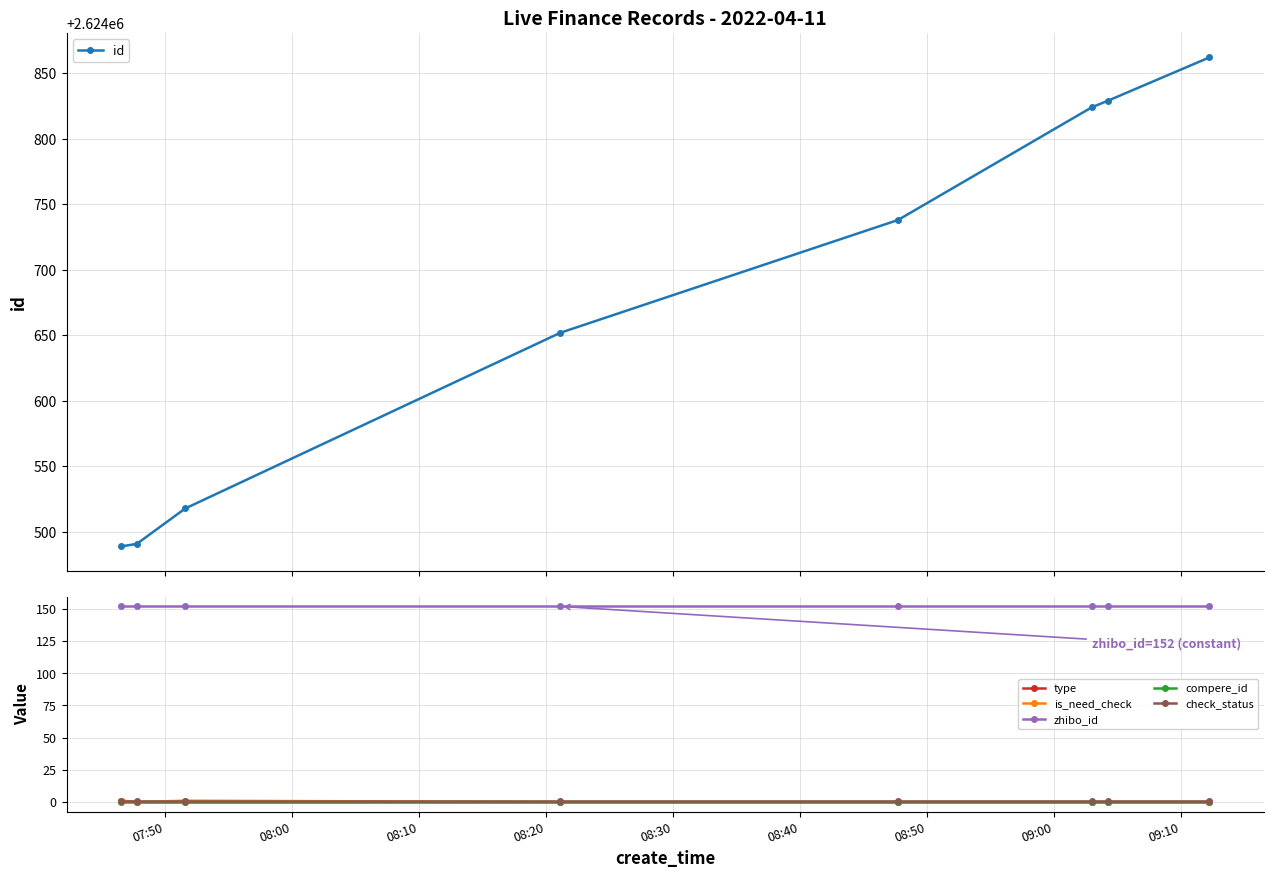

True or false: id has more than 1 interior local peaks.

False